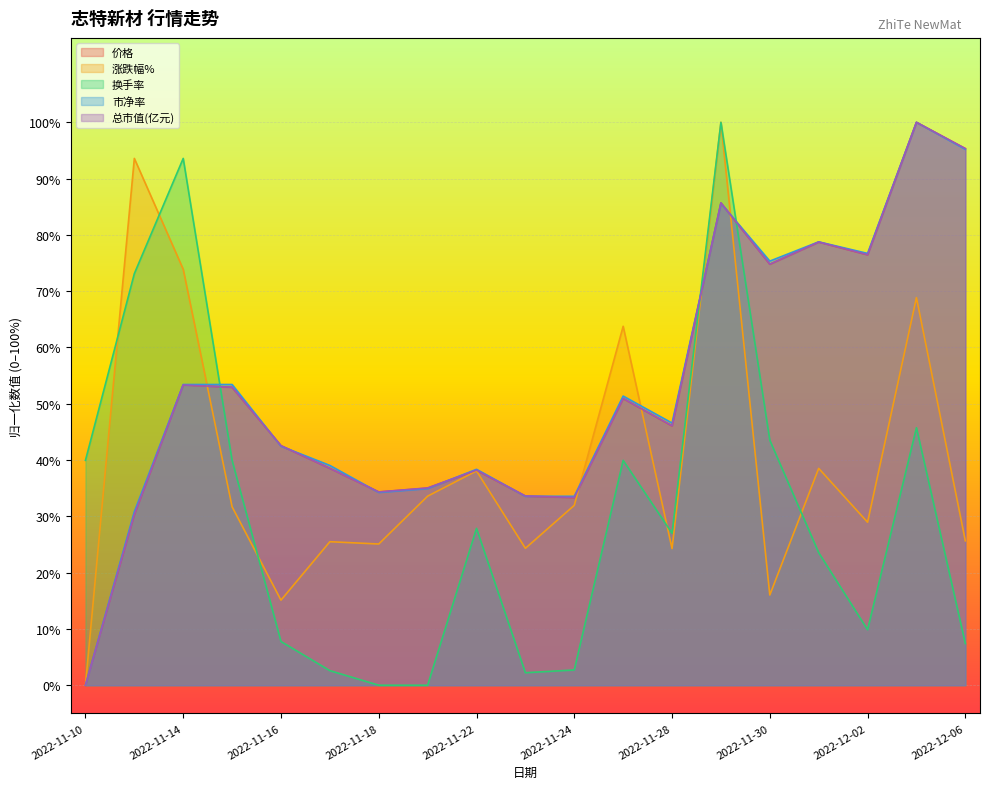

How many categories are shown in the chart?

19